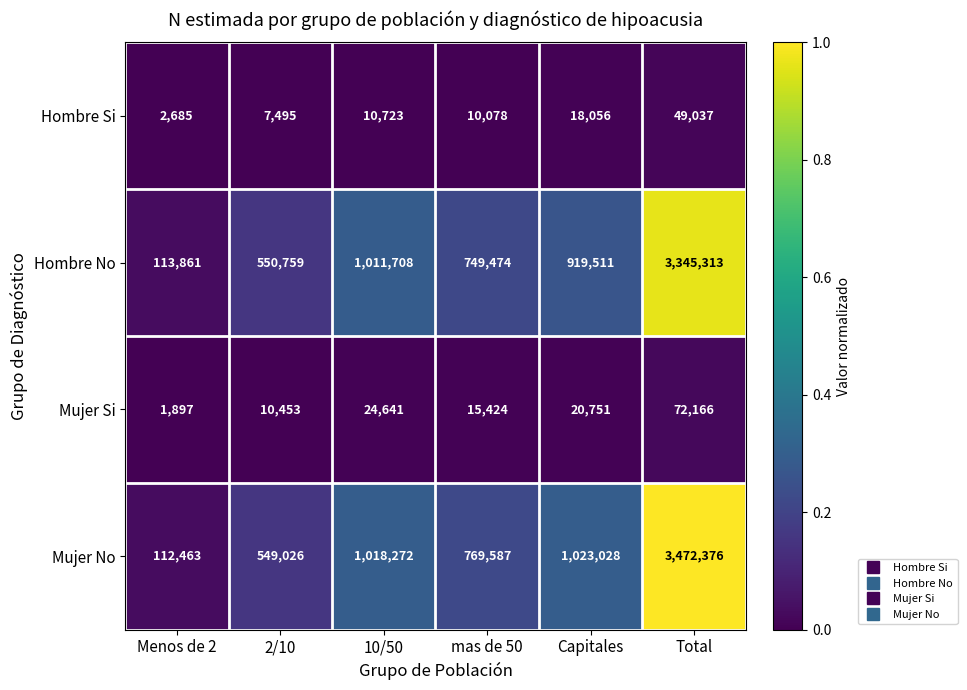

Reading left to right, transcribe all the data shown in this chart.

Hombre Si: Menos de 2=2685	2/10=7495	10/50=10723	mas de 50=10078	Capitales=18056	Total=49037
Hombre No: Menos de 2=113861	2/10=550759	10/50=1011708	mas de 50=749474	Capitales=919511	Total=3345313
Mujer Si: Menos de 2=1897	2/10=10453	10/50=24641	mas de 50=15424	Capitales=20751	Total=72166
Mujer No: Menos de 2=112463	2/10=549026	10/50=1018272	mas de 50=769587	Capitales=1023028	Total=3472376